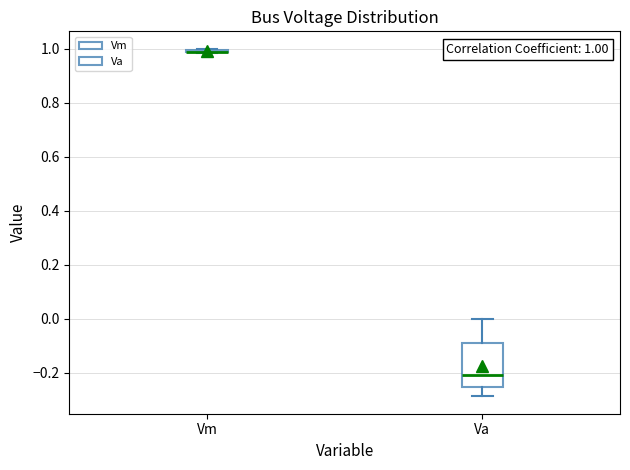

Which box is the tallest, from its lower edge to its upper edge?

Va